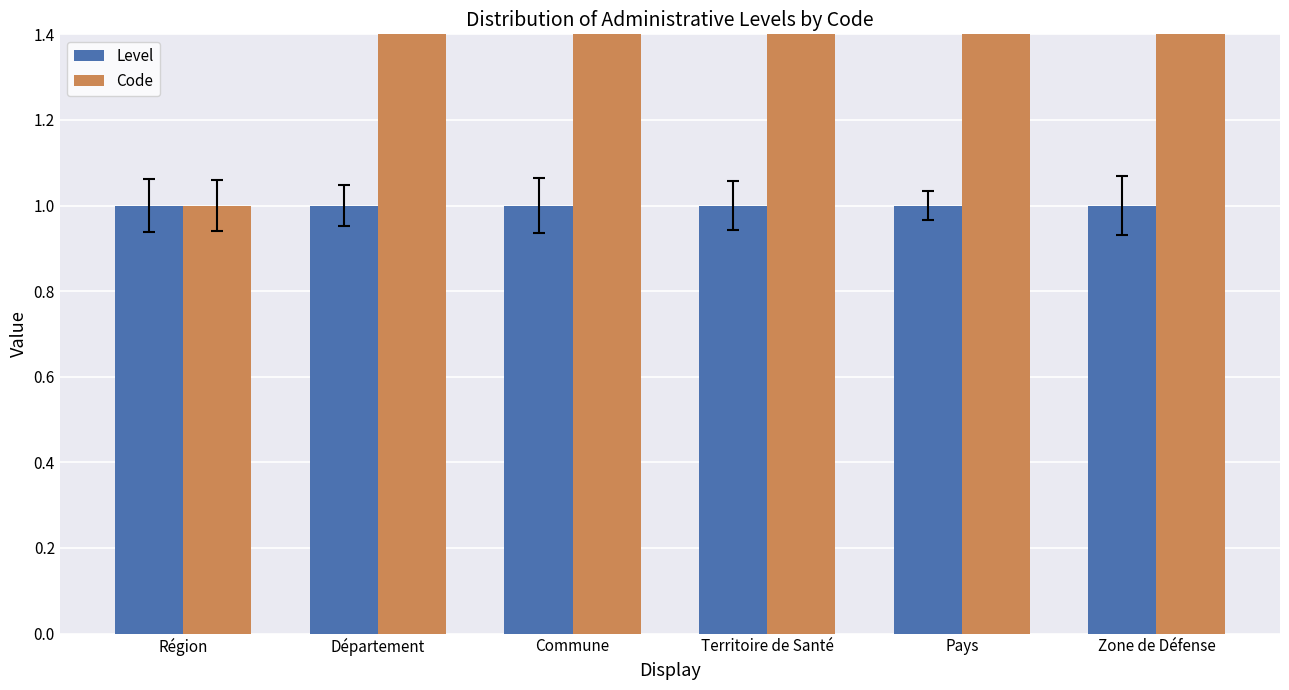

What are all the series names shown in the legend?

Level, Code